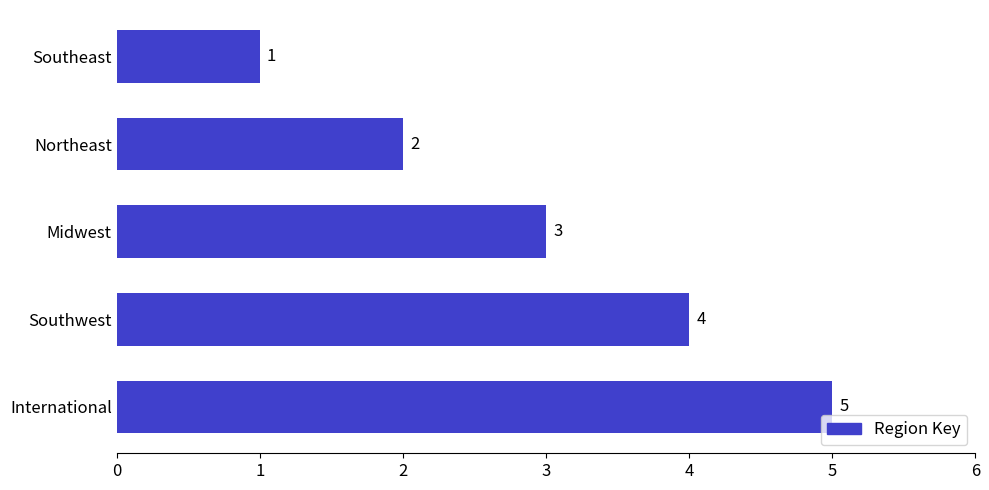

What is the sum of the values at Northeast and Midwest?

5